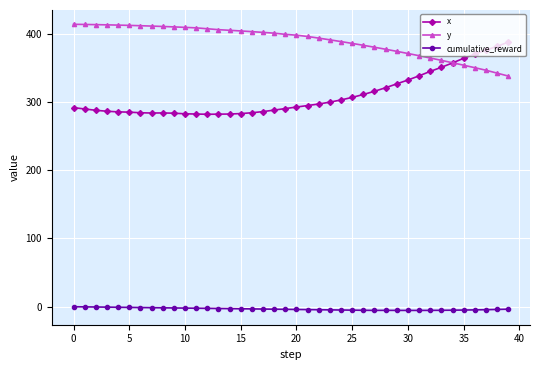

What is the greatest value displayed?

413.5